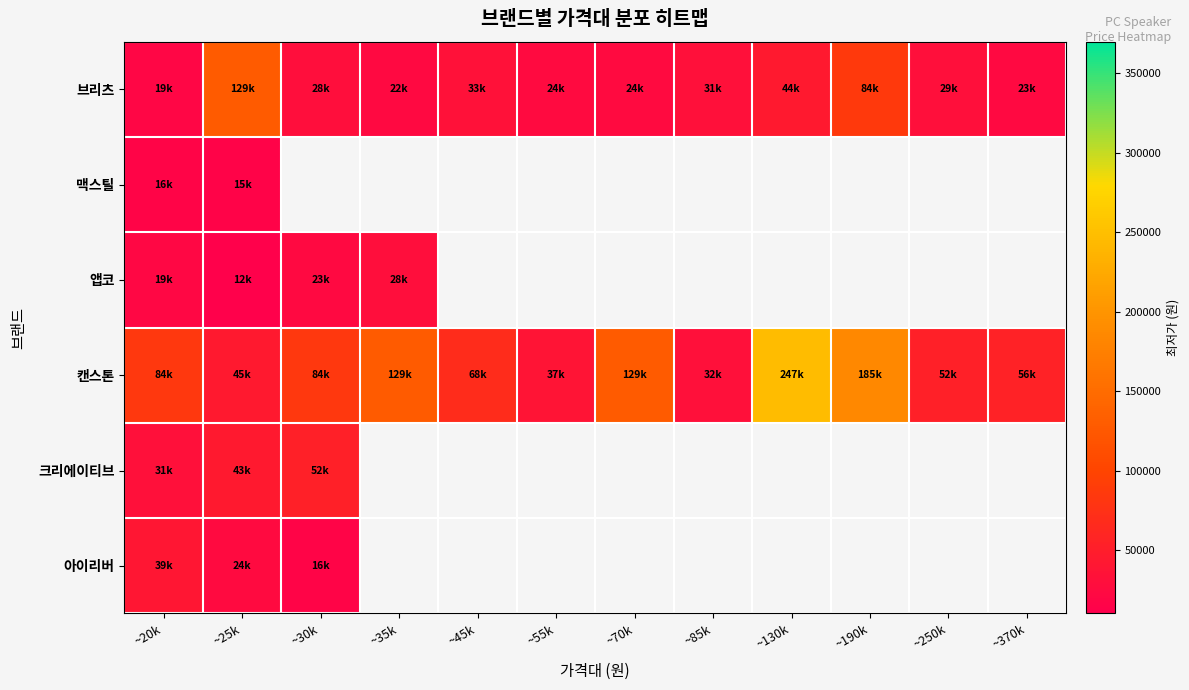

What is the difference between the second highest and minimum values in the 아이리버 series?

7900.0